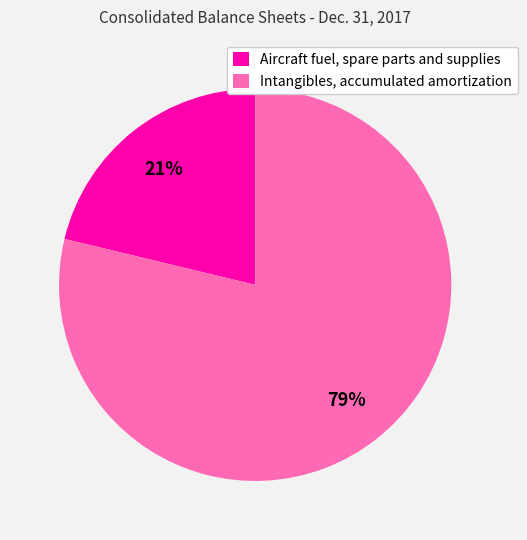

Count the number of slices in the pie.

2